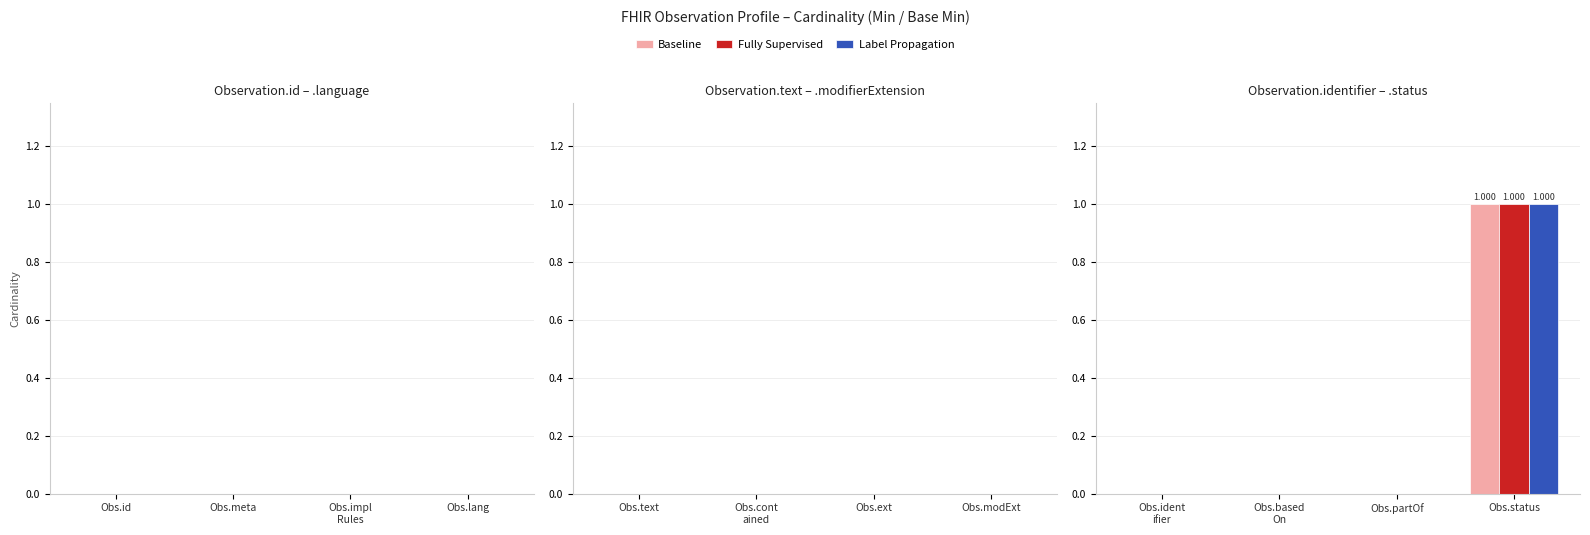

How many data points does each series have?

4